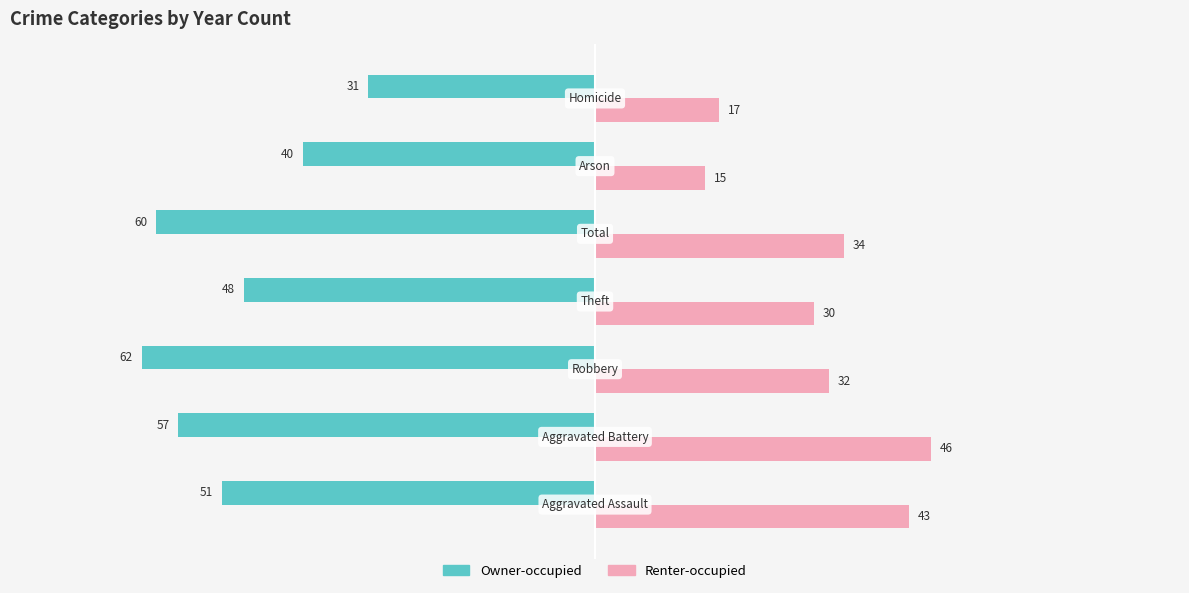

What is the greatest value displayed?

46